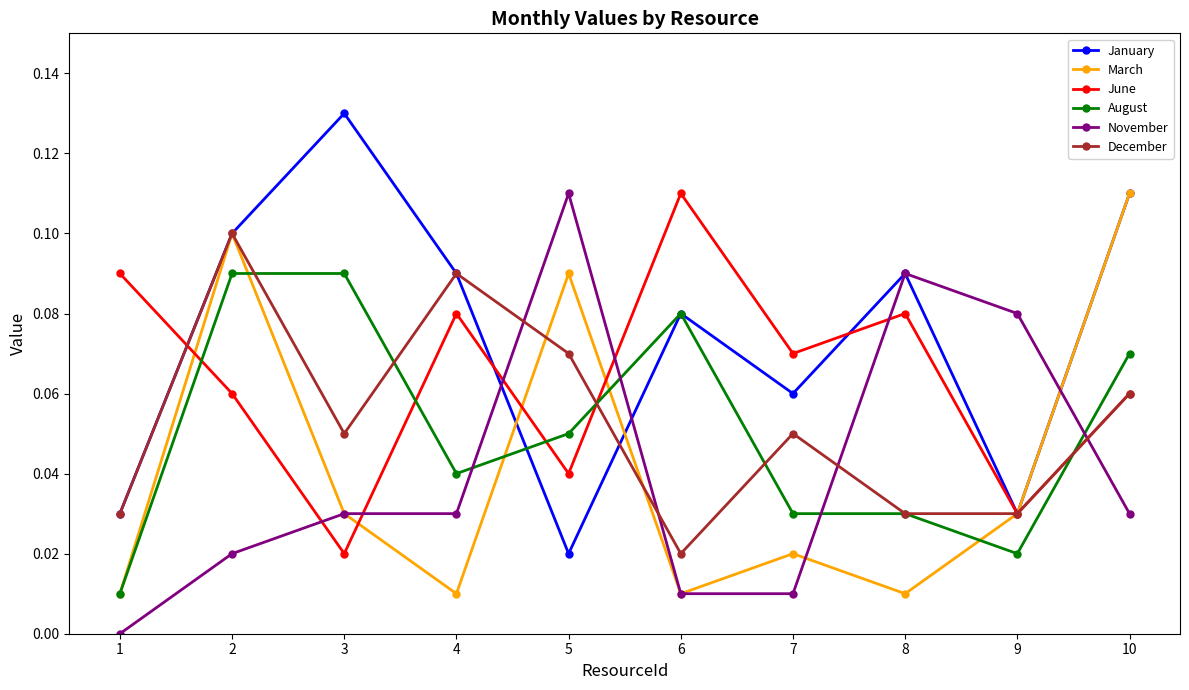

Which series ends up on top after the final intersection of November and March?

March